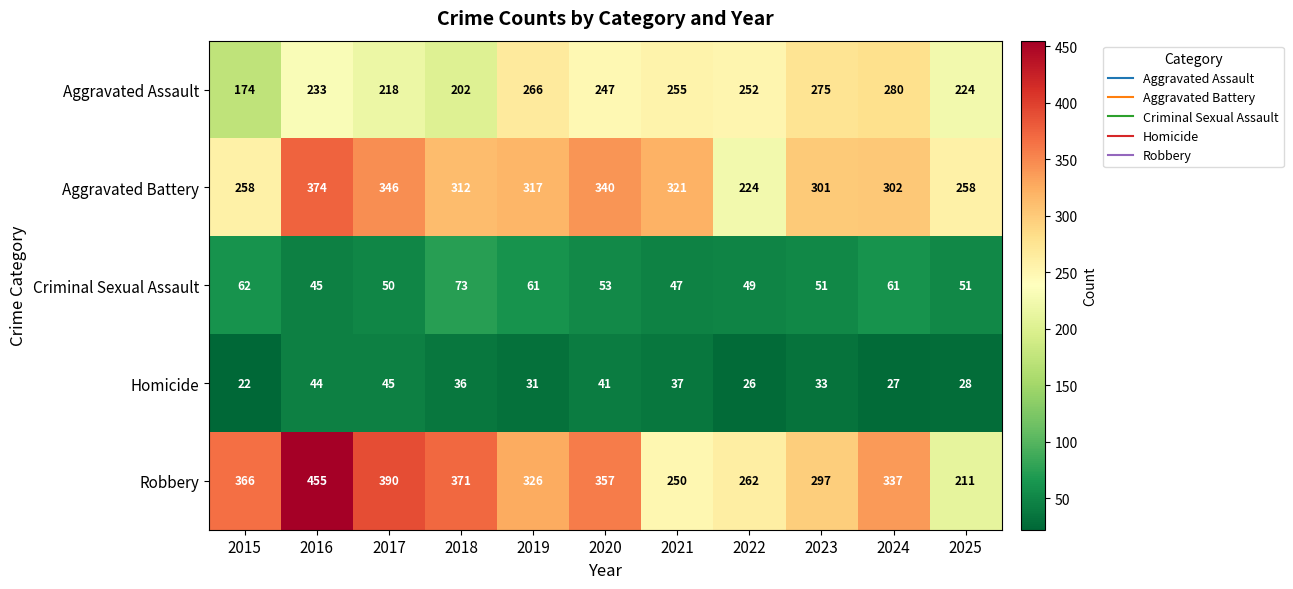

List the series in order of their peak value, lowest first.

Homicide, Criminal Sexual Assault, Aggravated Assault, Aggravated Battery, Robbery